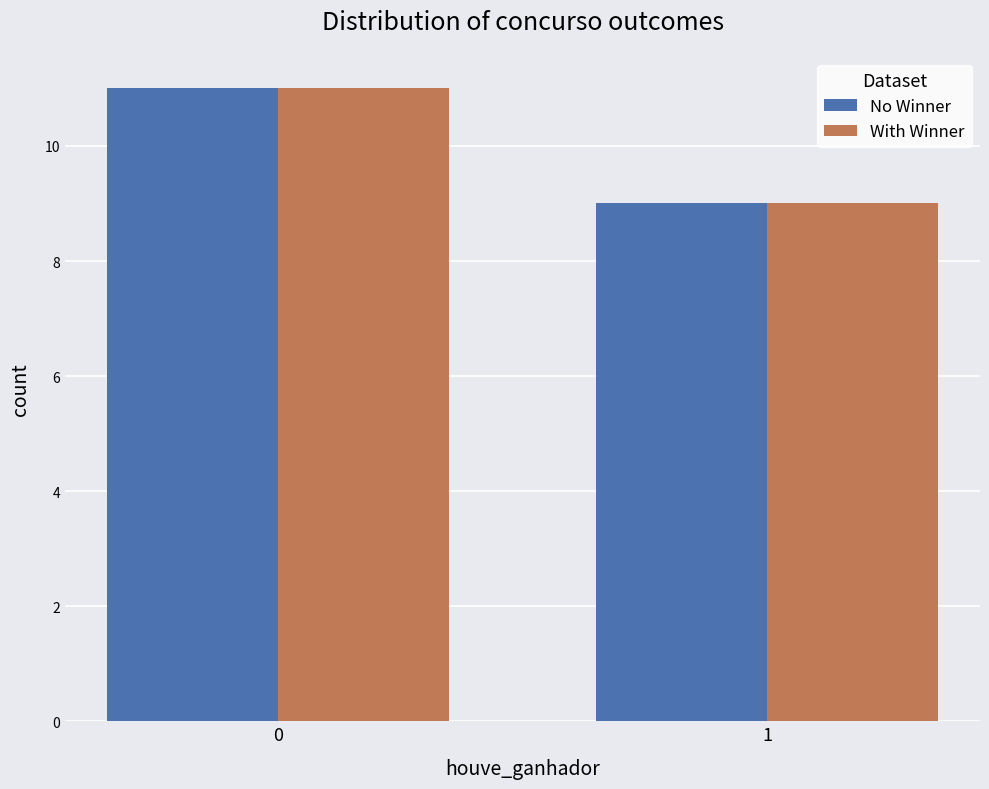

What is the total value across all series at 0?

22